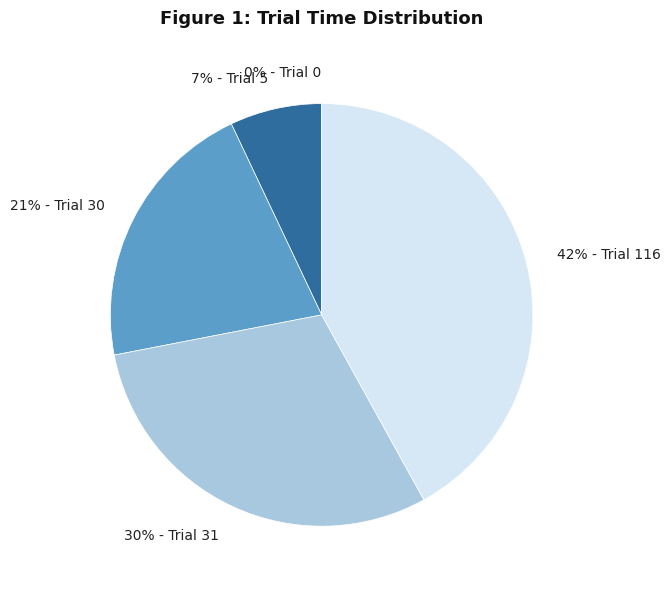

What is the total percentage of Trial 30 and Trial 116?

63.0%